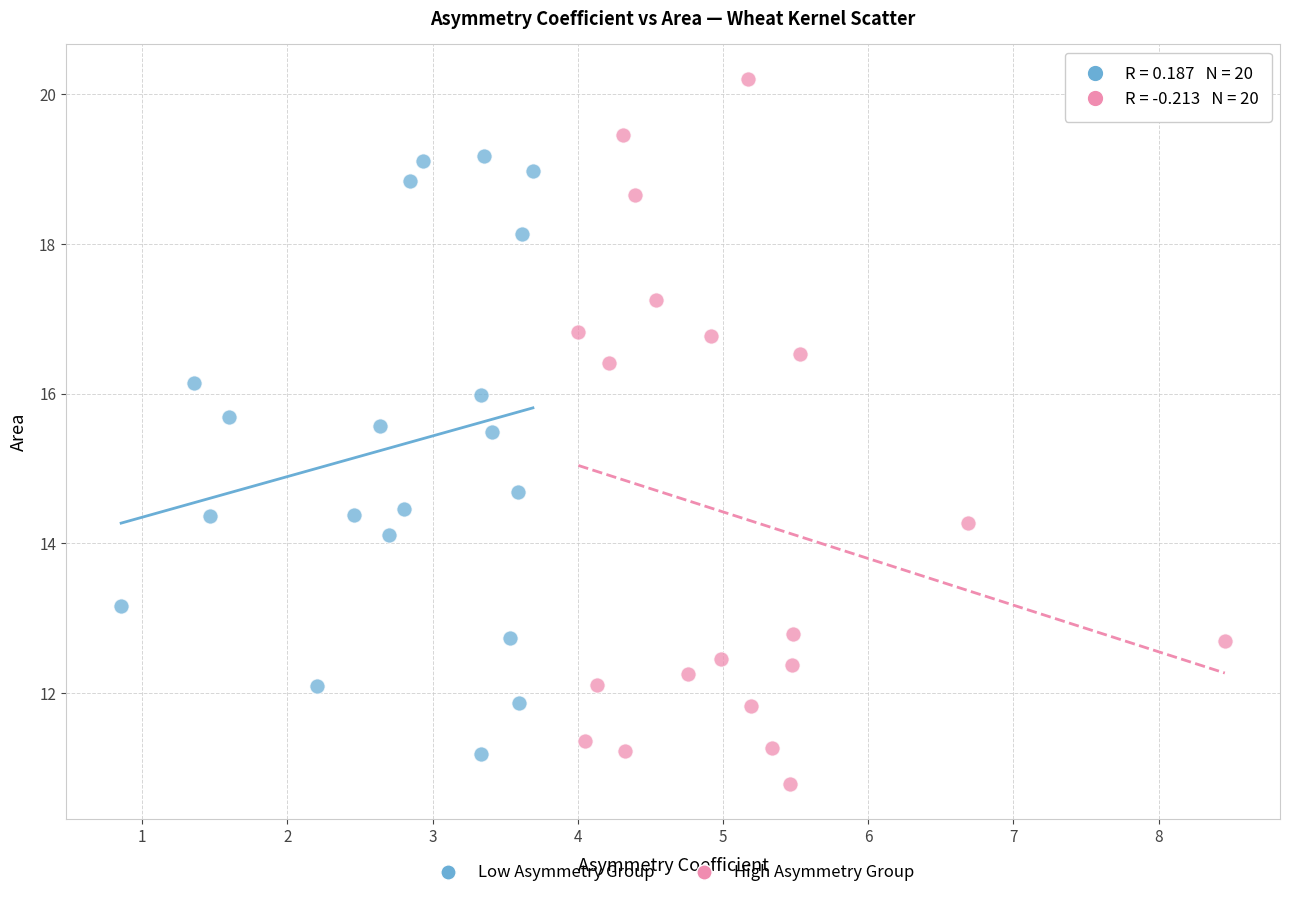

Which series has the widest spread of Y values?

High Asymmetry Group